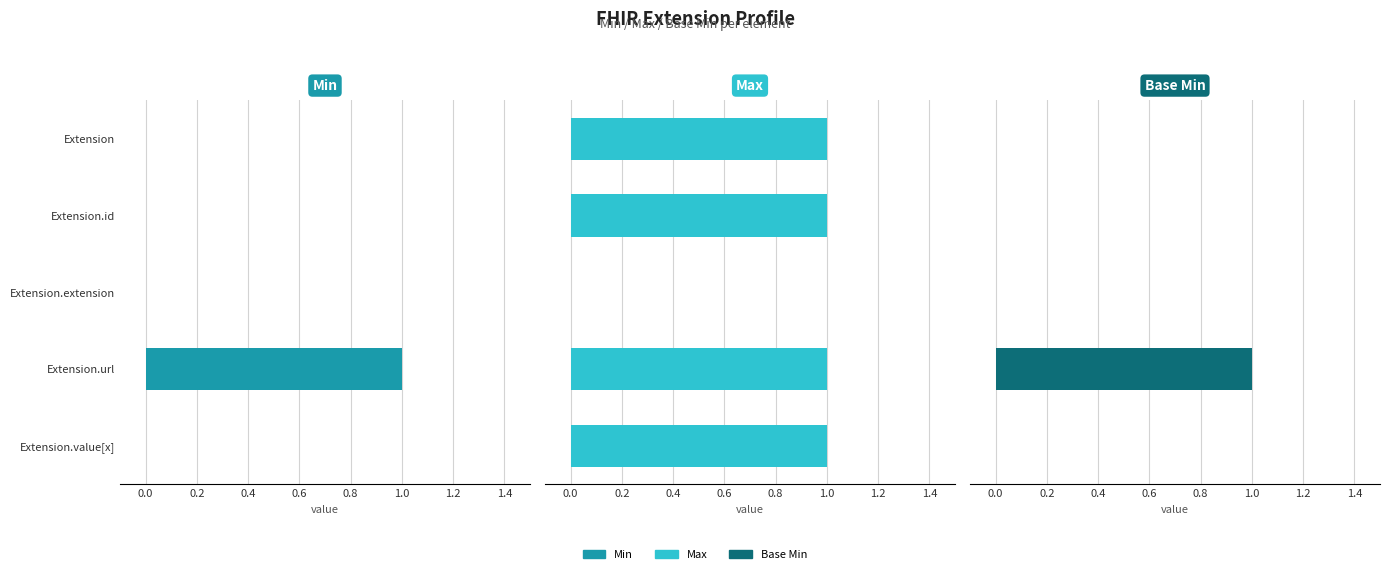

Reading right to left, what are all the values shown in this chart?

Min: 0	1	0	0	0
Max: 1	1	0	1	1
Base Min: 0	1	0	0	0